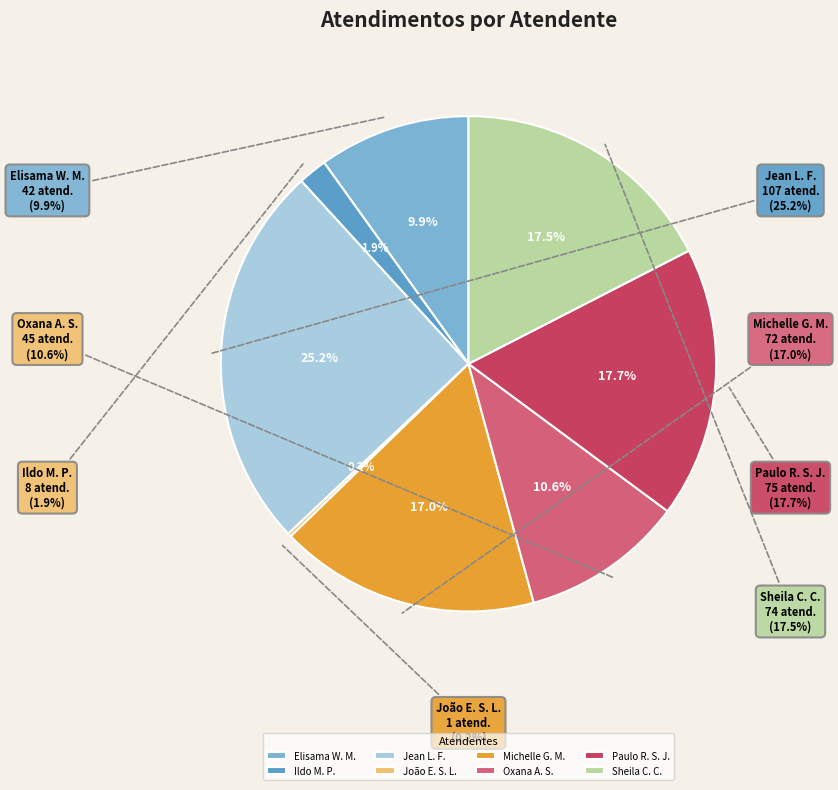

What is the ratio of the value at Sheila Catarina de Campos to the value at Jean Lucas Ferreira?

0.7